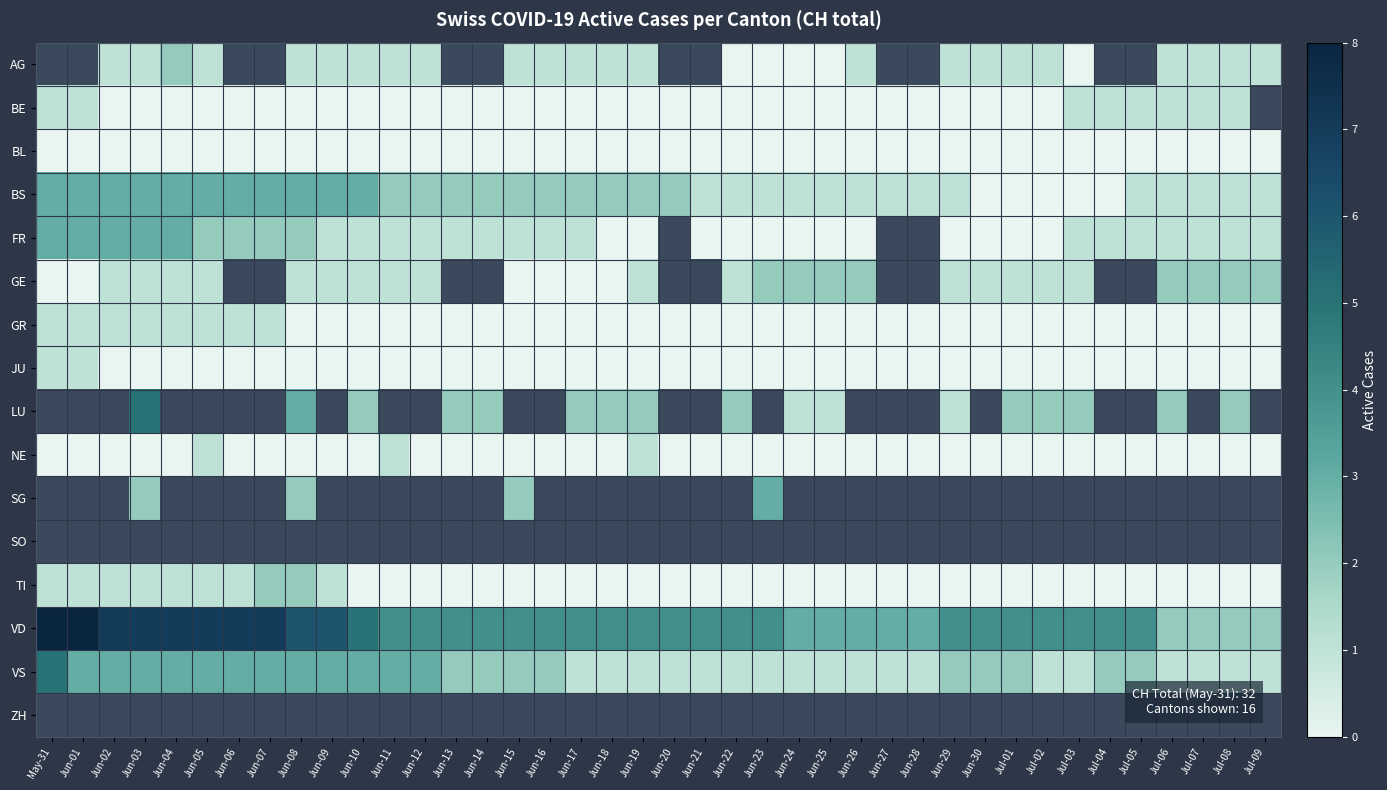

Which series has the largest total across all categories?

VD